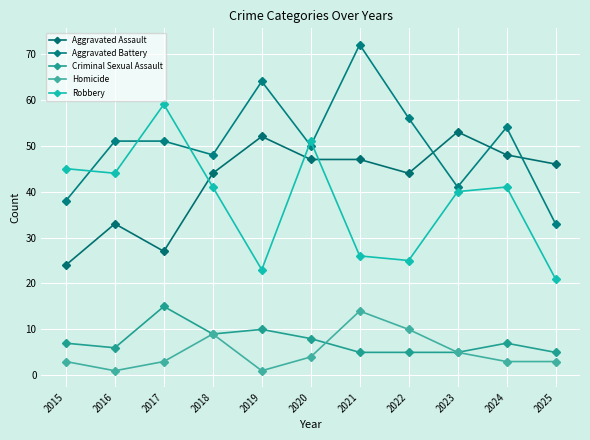

True or false: Criminal Sexual Assault and Robbery cross at least once.

False